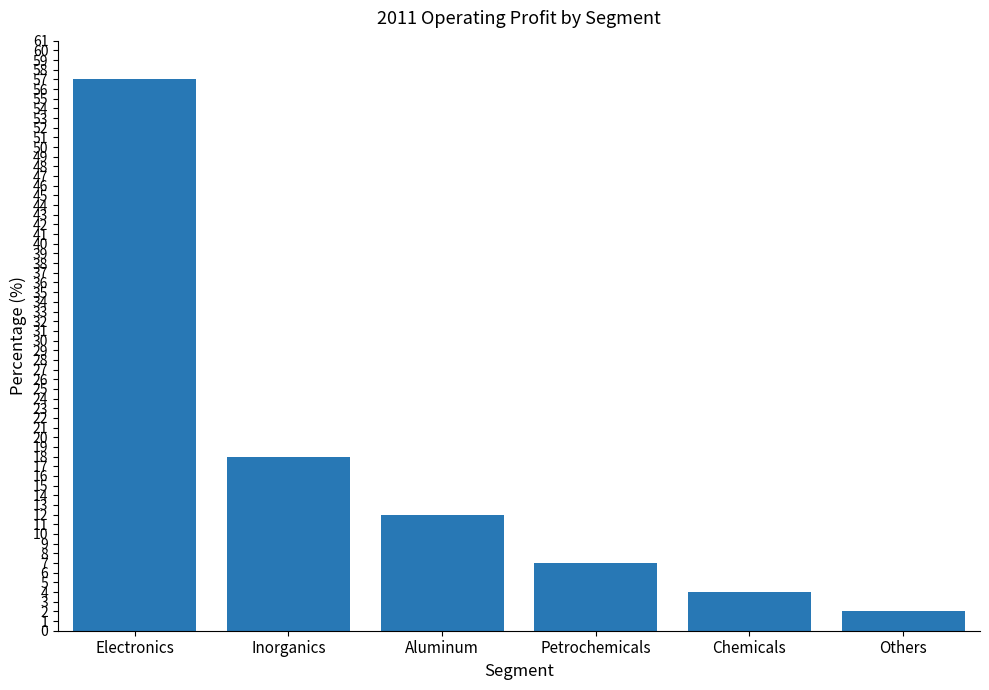

Approximately how many times larger is the value at Others compared to Inorganics?

0.1